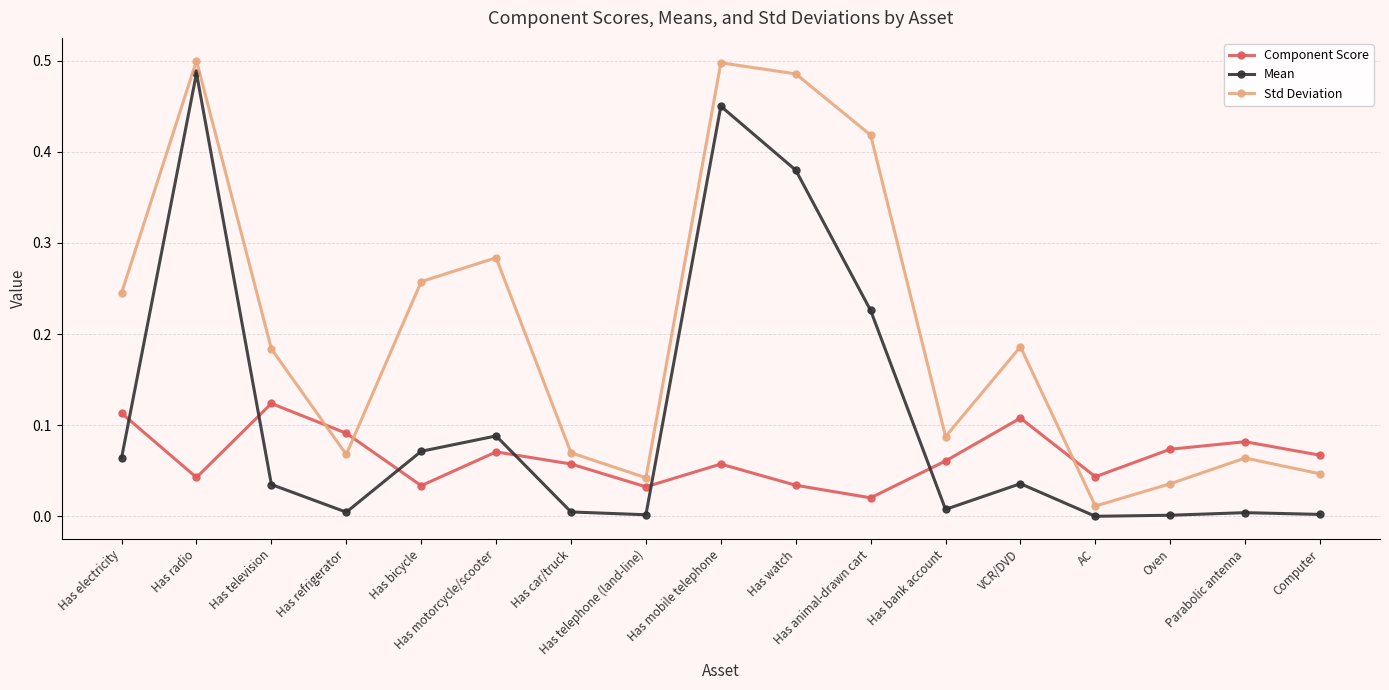

The value of Std Deviation at Has electricity is 0.4. True or false?

False